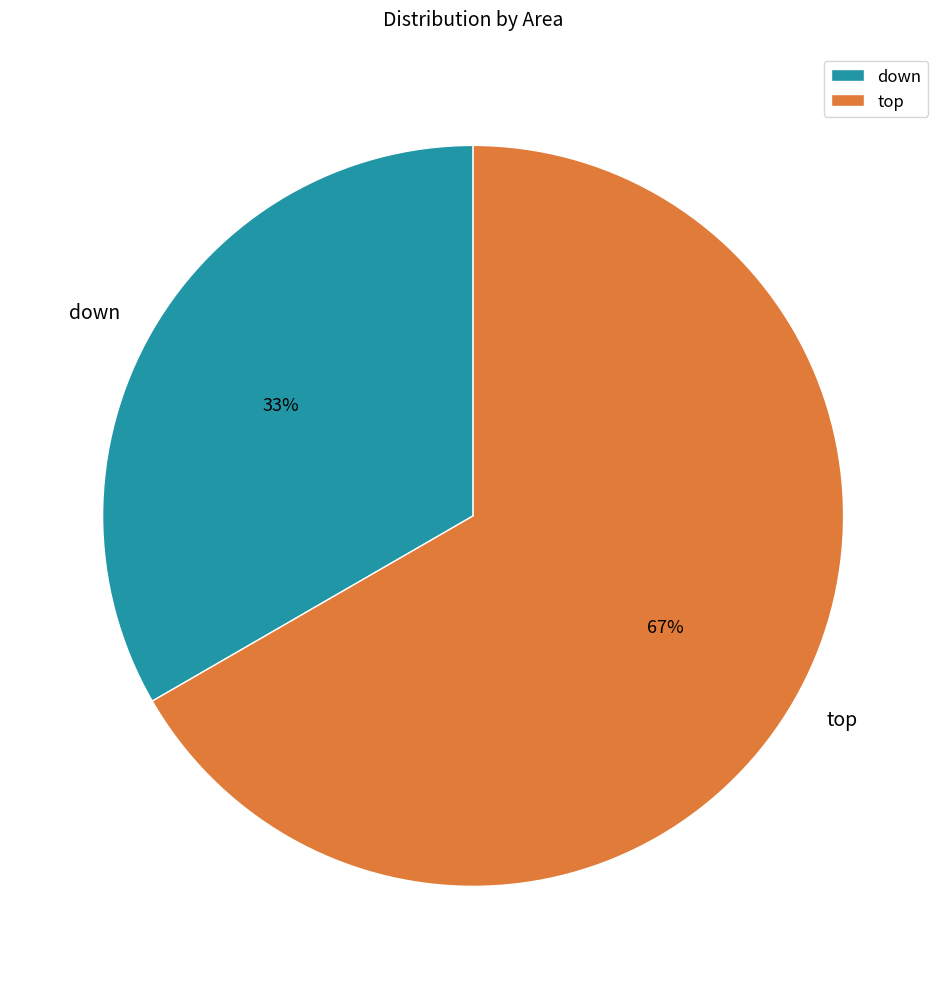

How many segments does this pie chart have?

2